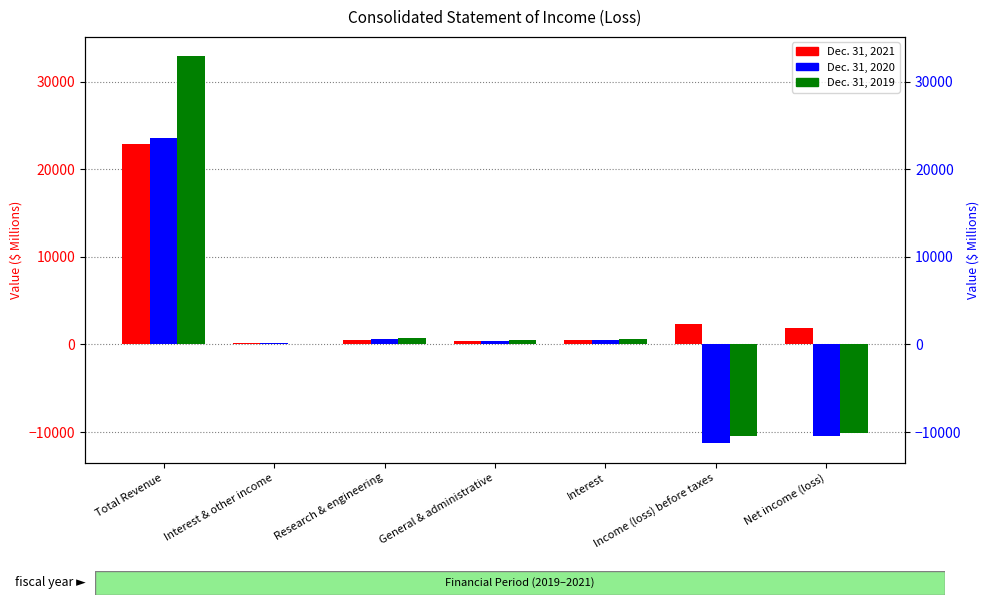

Is it true that Dec. 31, 2019 equals -15078 at Income (loss) before taxes?

False